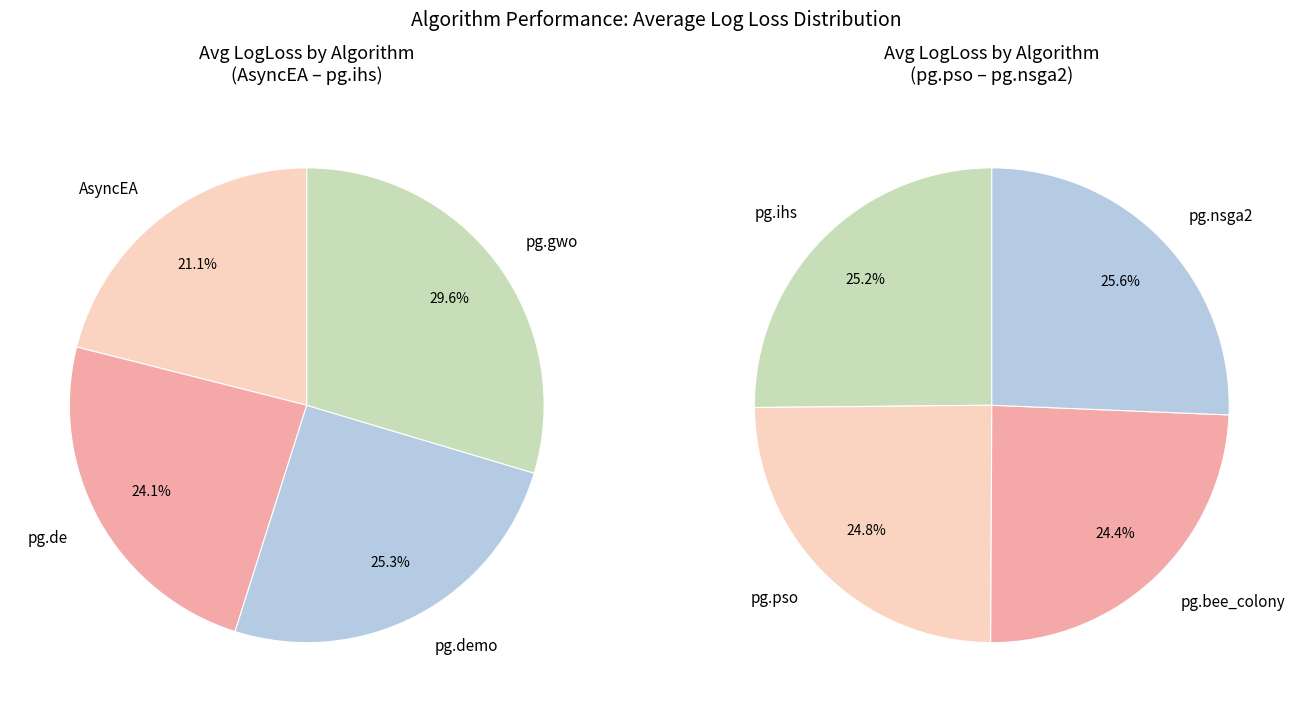

Between pg.gwo and AsyncEA, which is larger?

pg.gwo